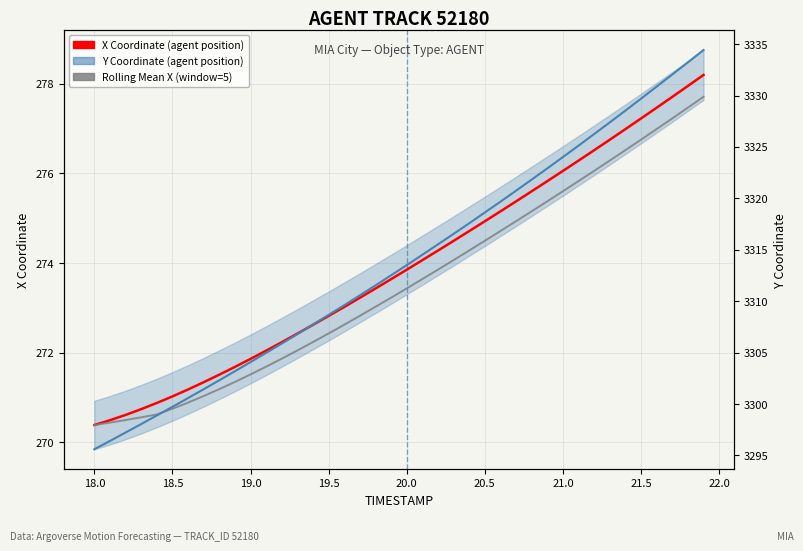

True or false: Rolling Mean X (window=5) has more than 0 points higher than both neighbors.

False